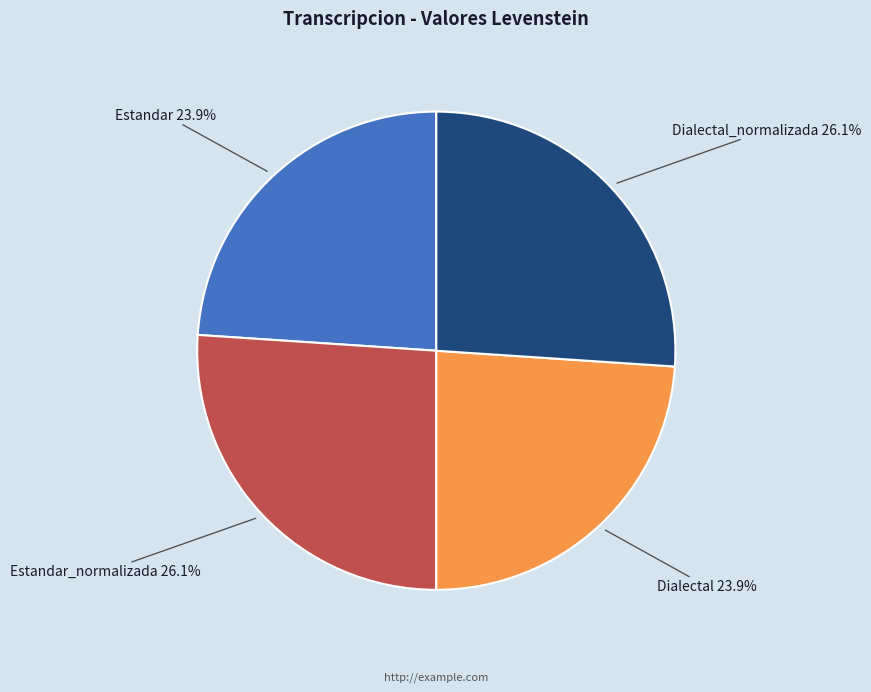

Approximately how many times larger is the value at Dialectal_normalizada compared to Estandar_normalizada?

1.0